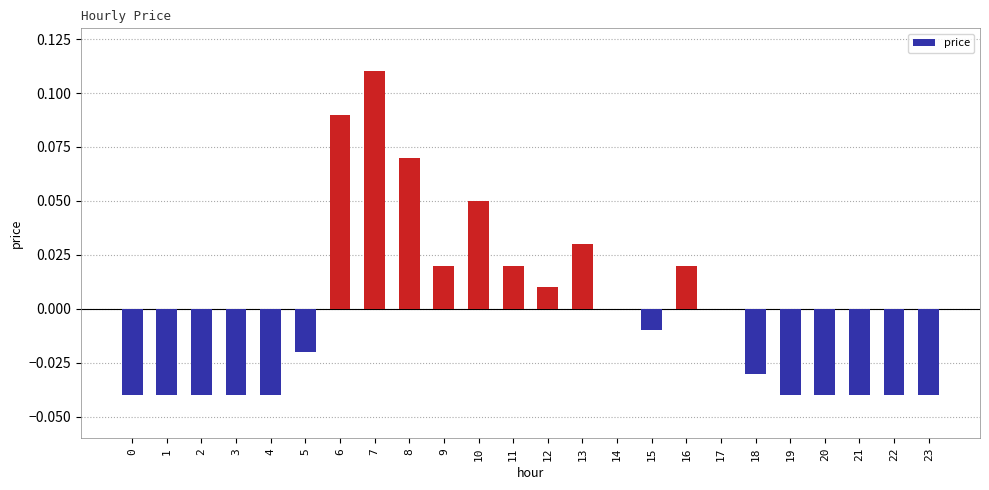

Is it true that the value at 16 is 0.0?

True